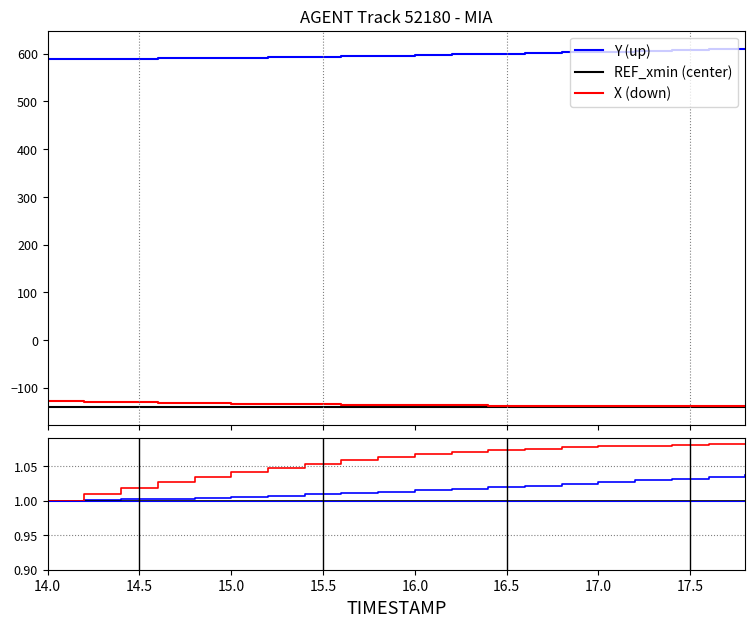

Reading right to left, extract all data points from this chart.

Y (up): 1.0	1.0	1.0	1.0	1.0	1.0	1.0	1.0	1.0	1.0	1.0	1.0	1.0	1.0	1.0	1.0	1.0	1.0	1.0	1.0
REF_xmin (center): 1.0	1.0	1.0	1.0	1.0	1.0	1.0	1.0	1.0	1.0	1.0	1.0	1.0	1.0	1.0	1.0	1.0	1.0	1.0	1.0
X (down): 1.1	1.1	1.1	1.1	1.1	1.1	1.1	1.1	1.1	1.1	1.1	1.1	1.1	1.0	1.0	1.0	1.0	1.0	1.0	1.0